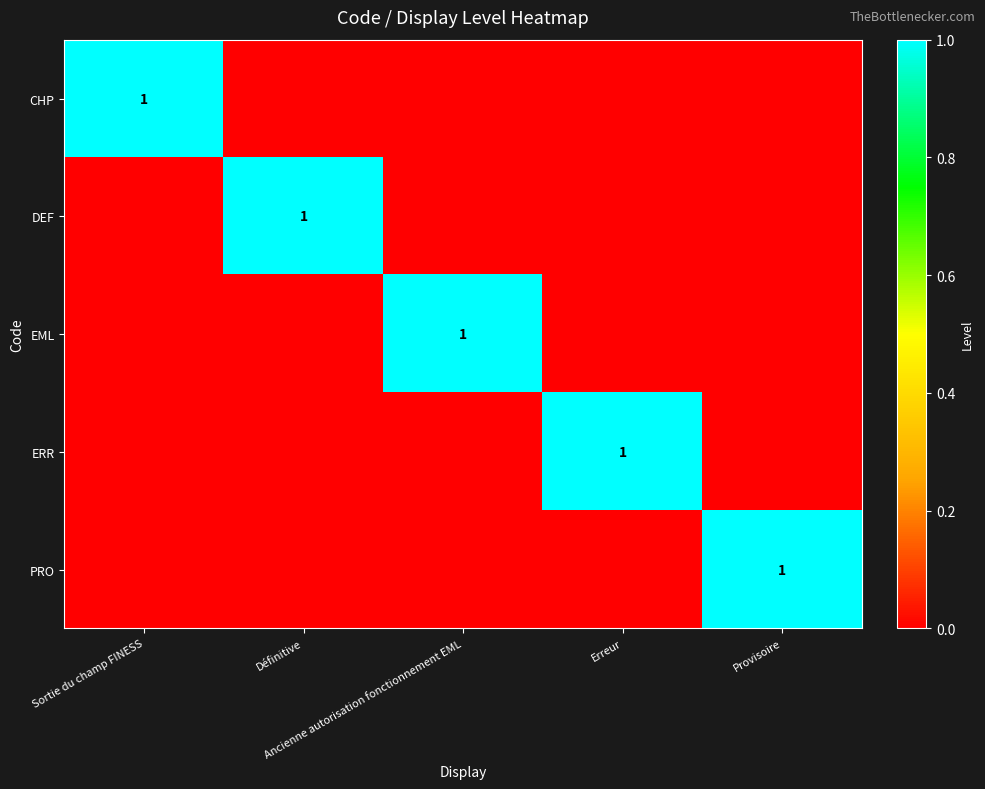

The value of CHP at Erreur is 0. True or false?

True